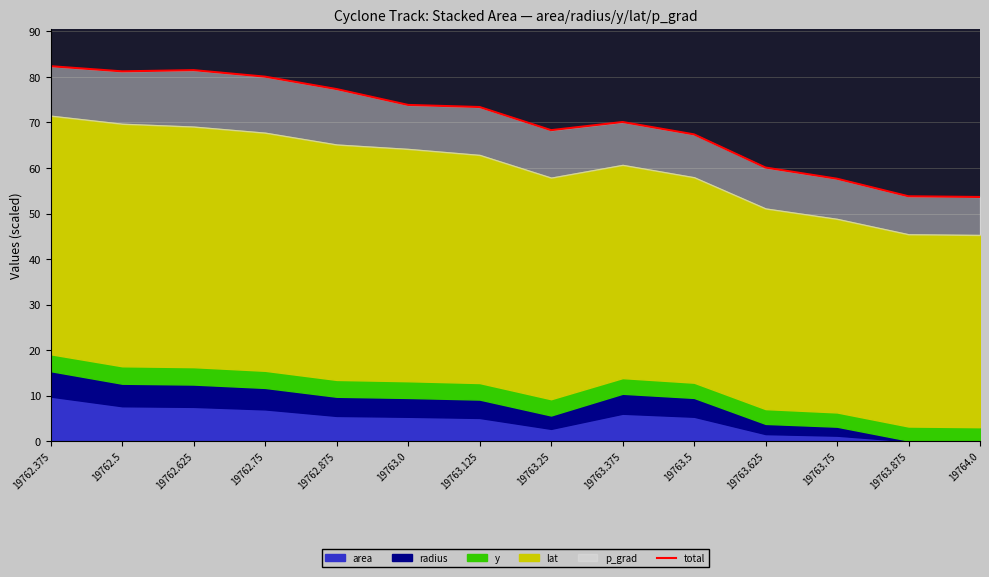

Rank the categories by value from lowest to highest.

19764.0, 19763.875, 19763.75, 19763.625, 19763.5, 19763.25, 19763.375, 19763.125, 19763.0, 19762.875, 19762.75, 19762.5, 19762.625, 19762.375